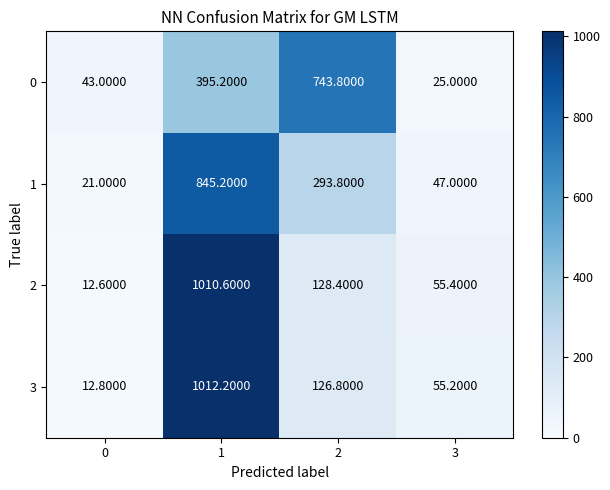

What is the sum of the 3 values at 1 and 3?

1067.4